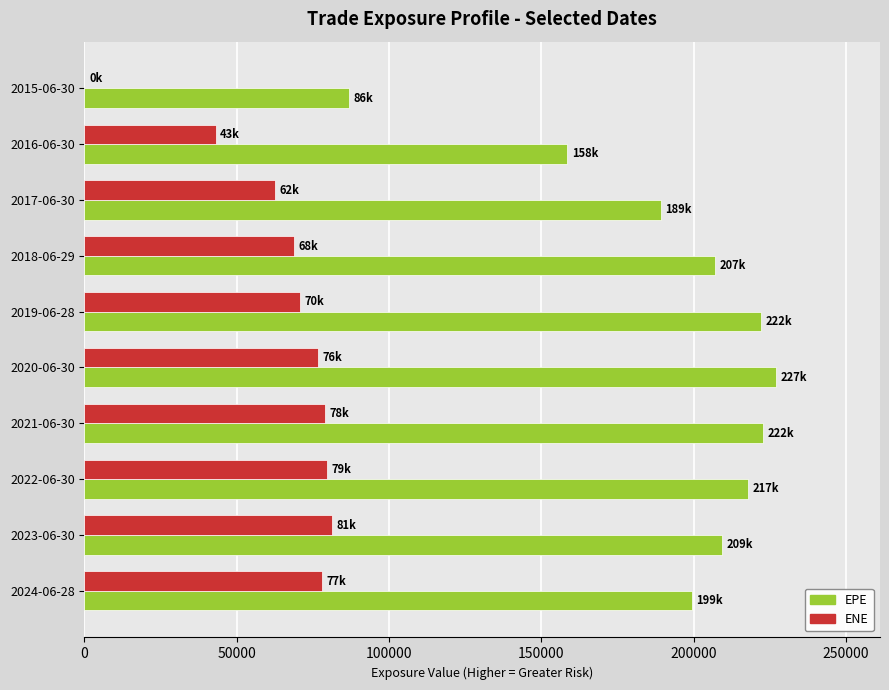

What is the maximum value shown in the chart?

227161.0